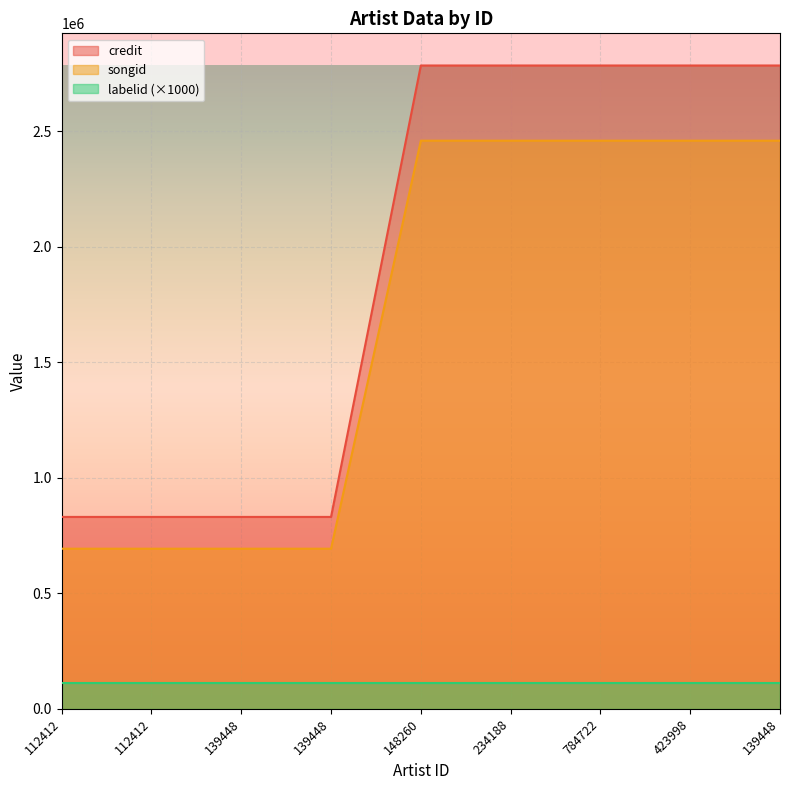

At which category does the chart reach its peak across all series?

148260